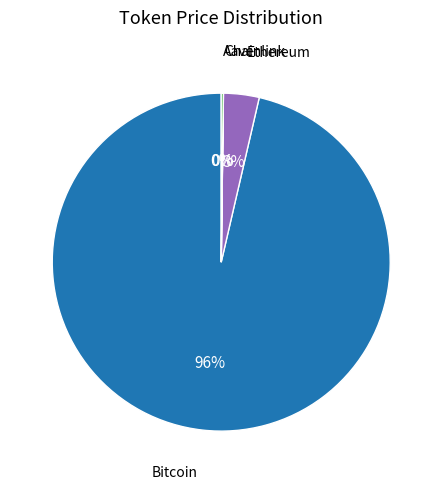

Is there any slice that represents more than half of the pie?

Yes